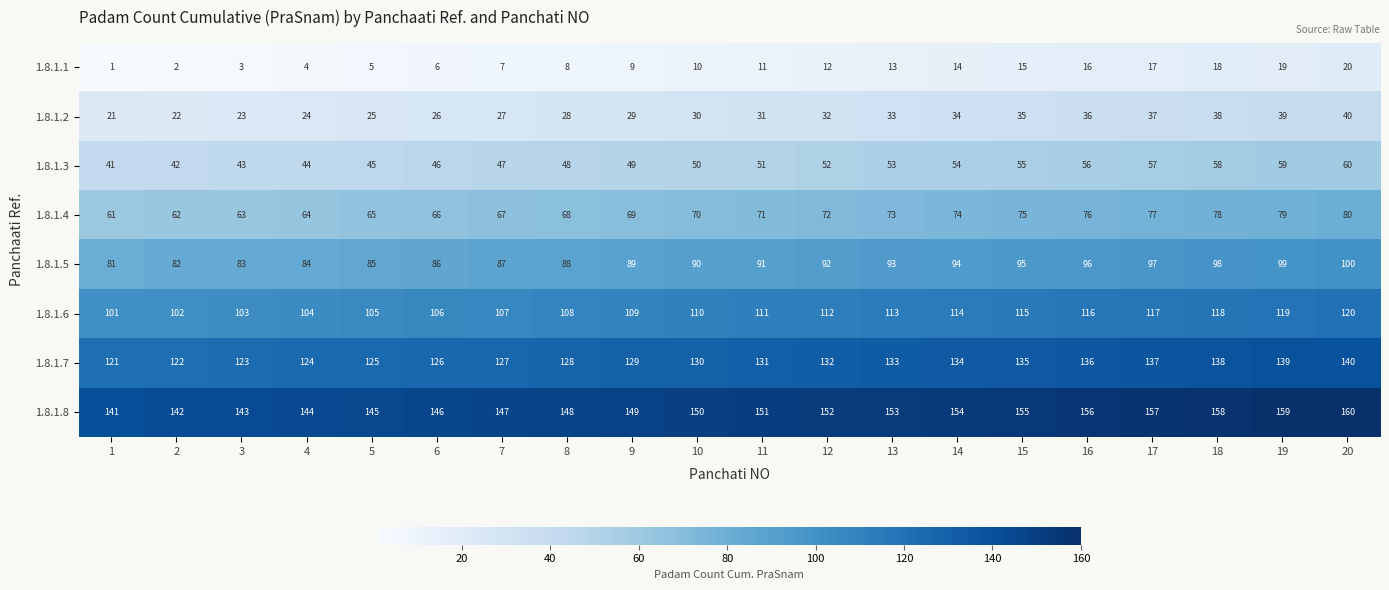

At which label is 1.8.1.8 closest to 150?

10